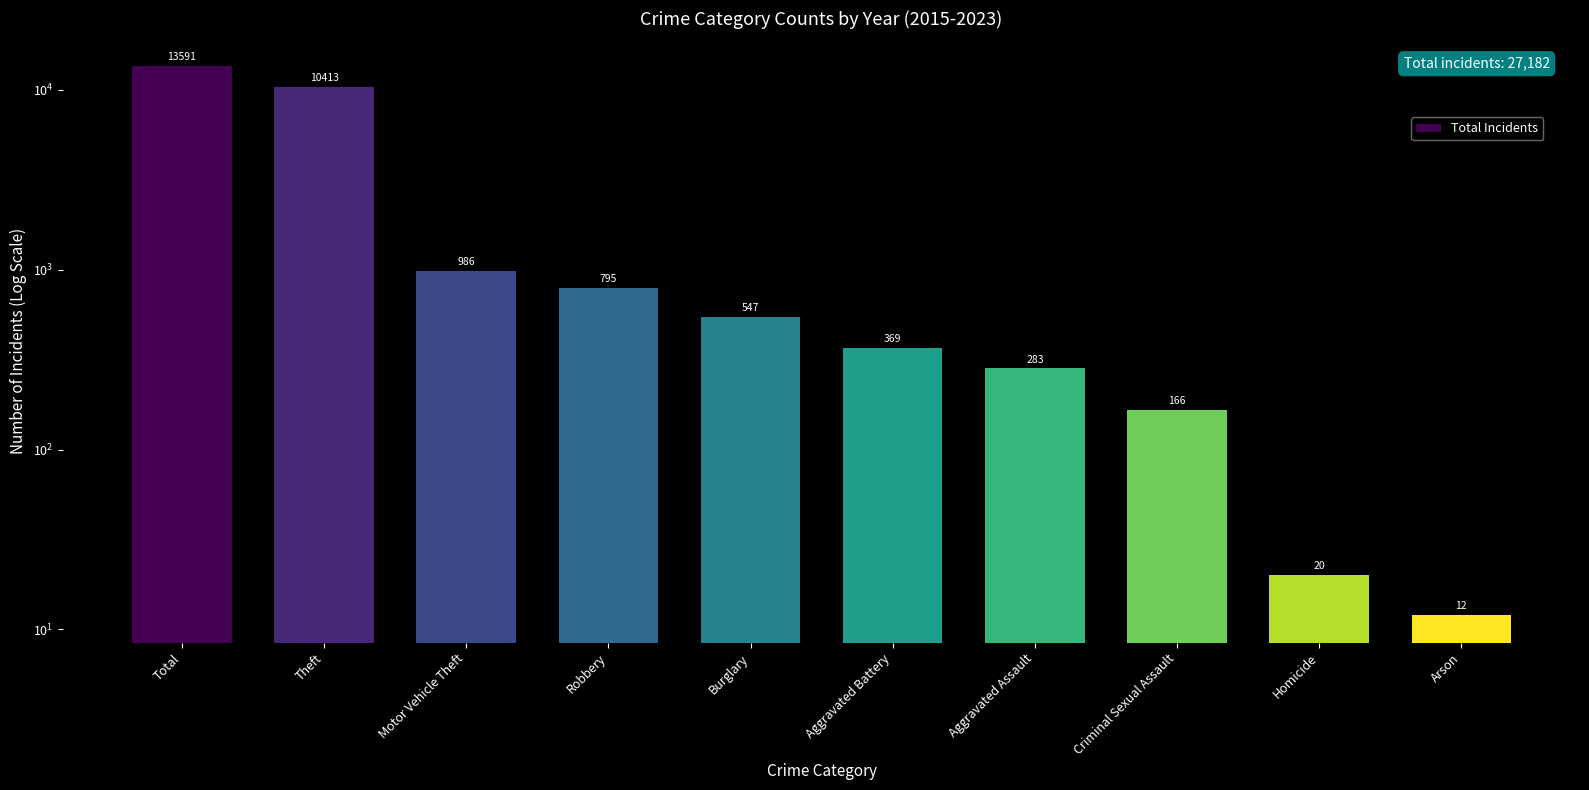

What is the minimum value shown in the chart?

12